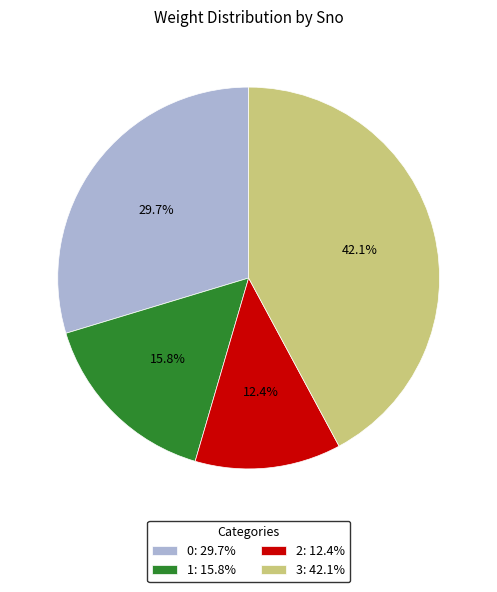

To the nearest percent, what is the average slice percentage?

25%